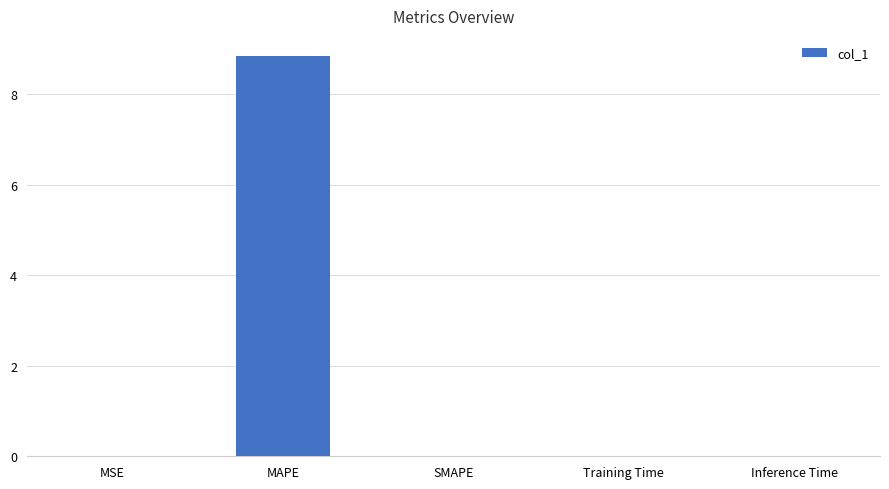

Which label corresponds to the largest value in the chart?

MAPE